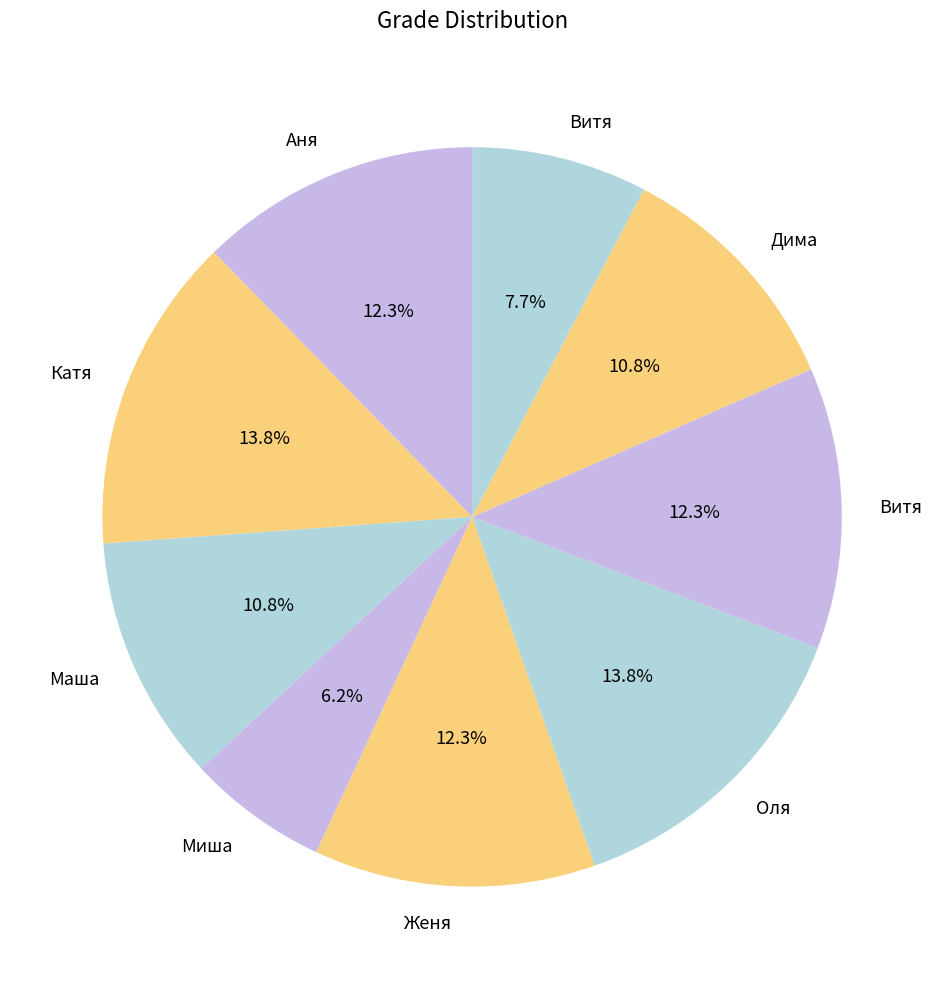

Count the number of slices in the pie.

9